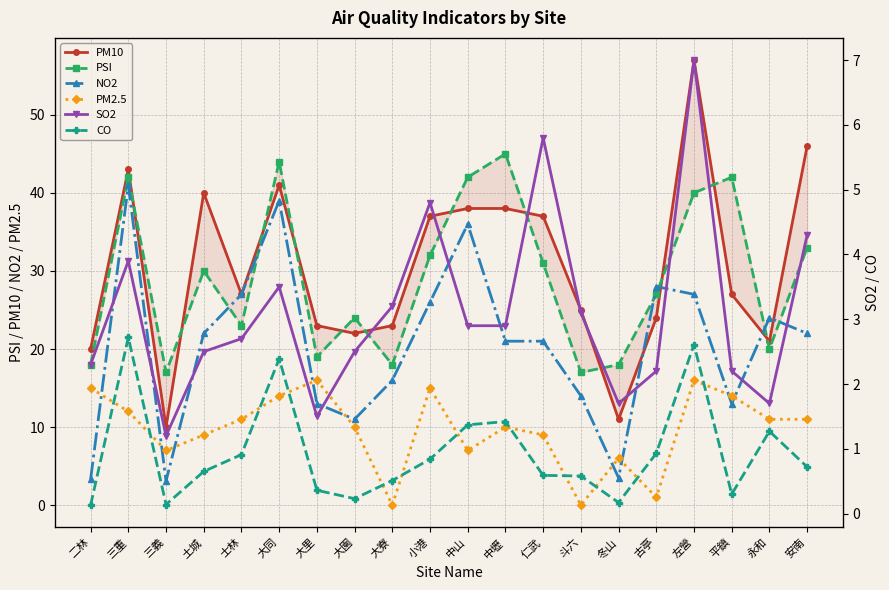

In NO2, how many points are higher than both neighbors (excluding endpoints)?

5